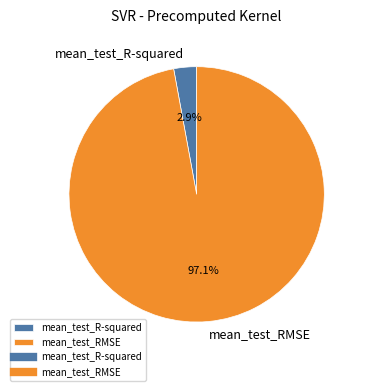

How many segments does this pie chart have?

2